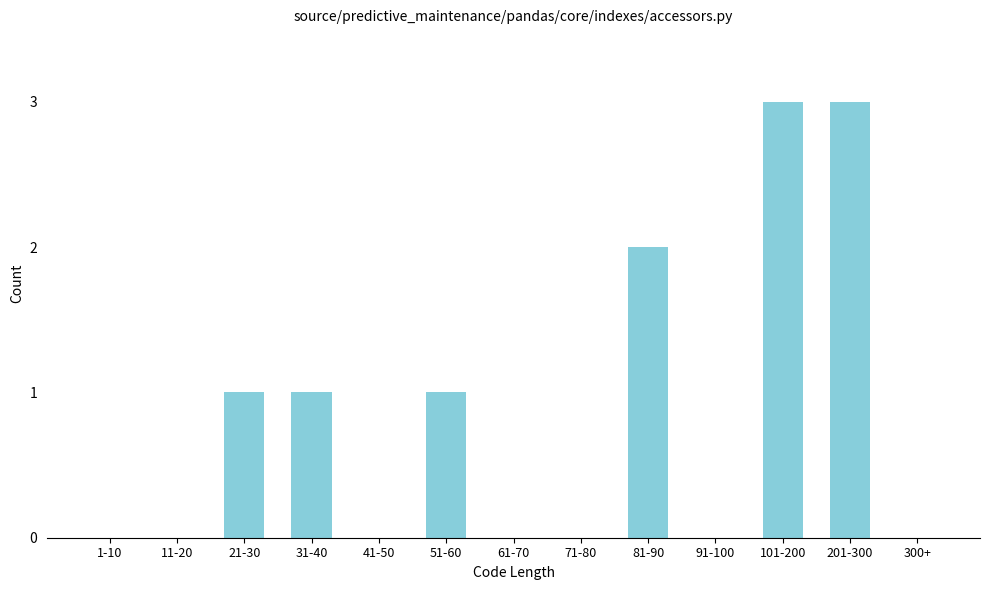

Reading right to left, what are all the values shown in this chart?

300+=0	201-300=3	101-200=3	91-100=0	81-90=2	71-80=0	61-70=0	51-60=1	41-50=0	31-40=1	21-30=1	11-20=0	1-10=0